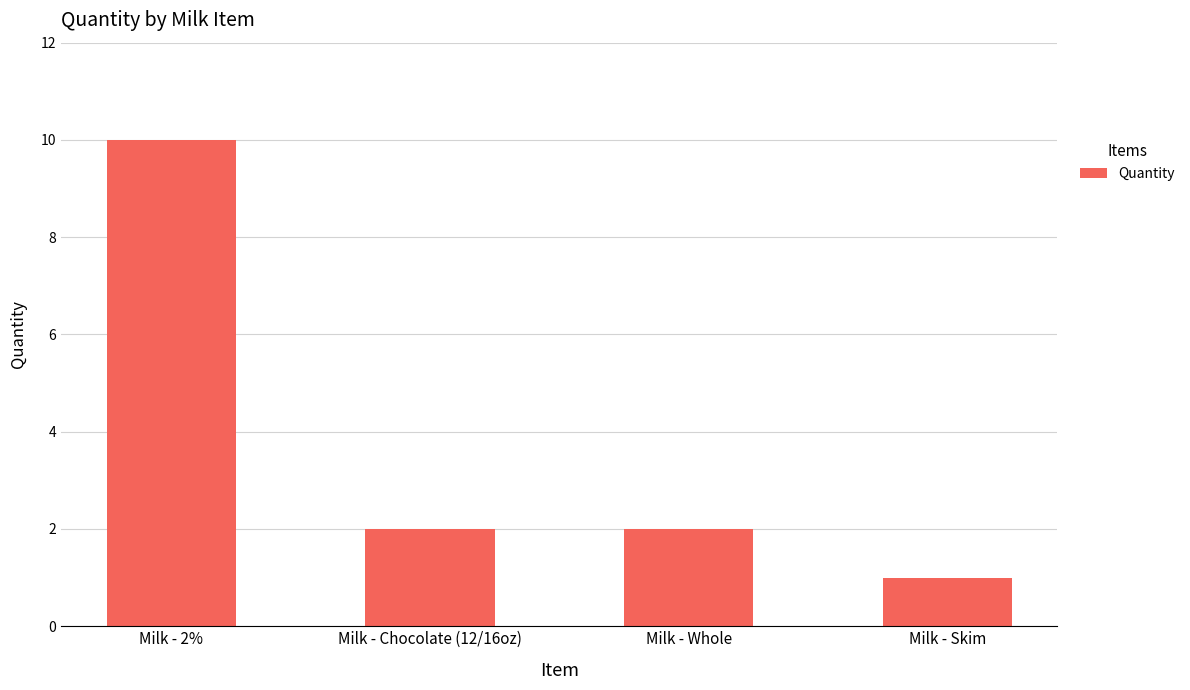

The chart shows a value of 1 at Milk - Whole. True or false?

False